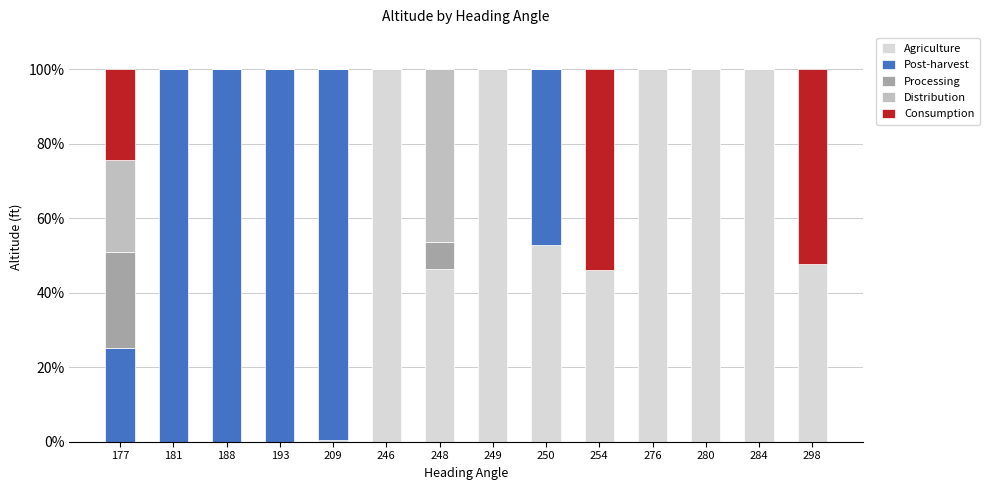

What is the total value across all series at 280?

100.0